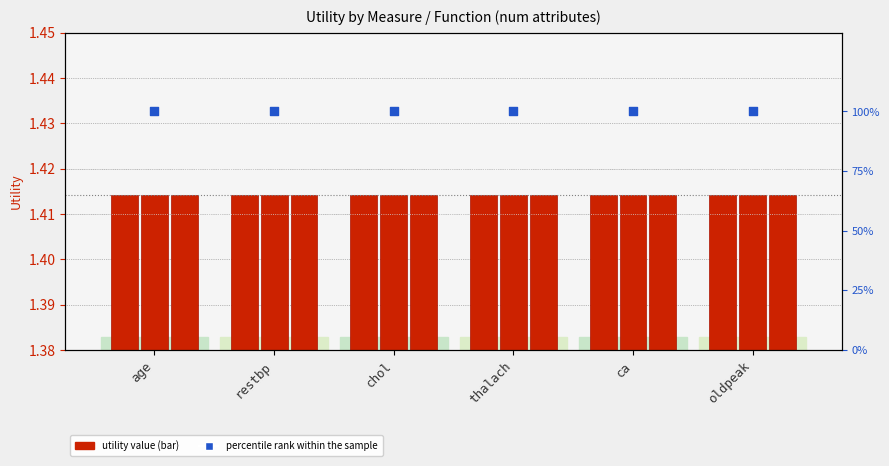

Is the value of max at age greater than the value of percentile rank within the sample at restbp?

No